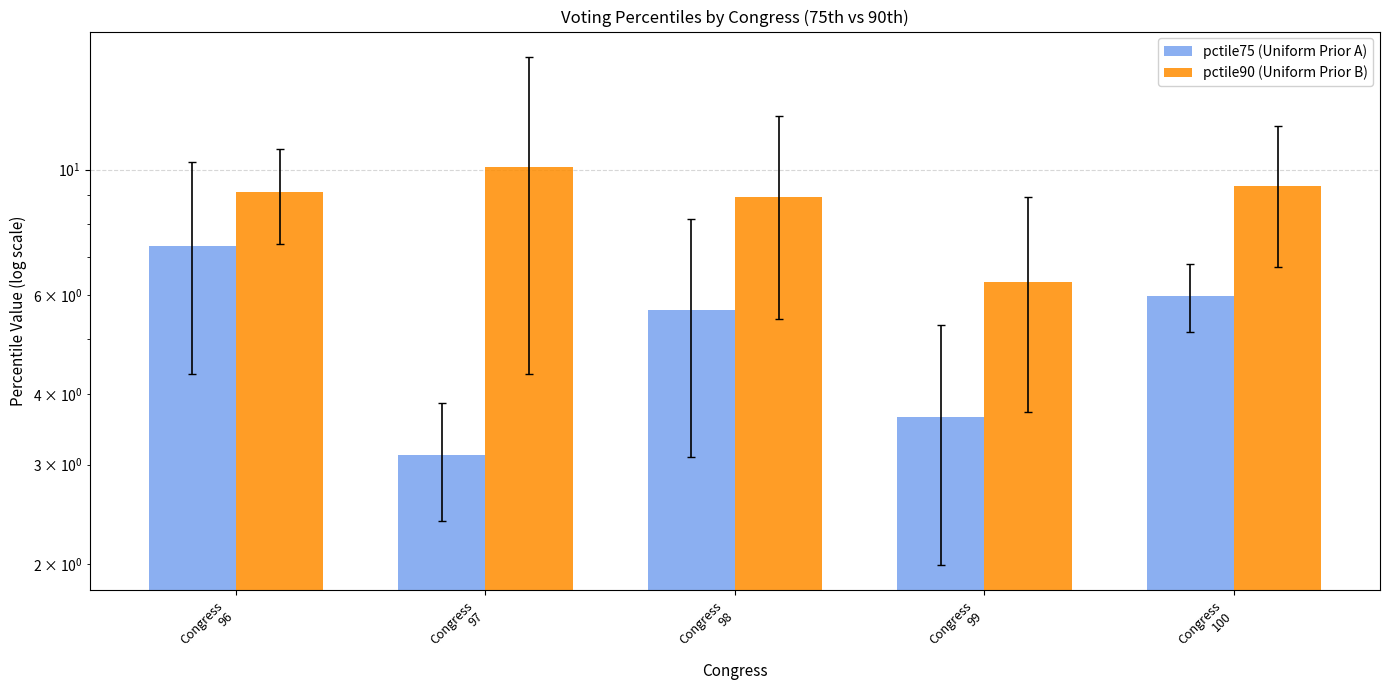

At which label does pctile75 (Uniform Prior A) reach its peak?

Congress
96